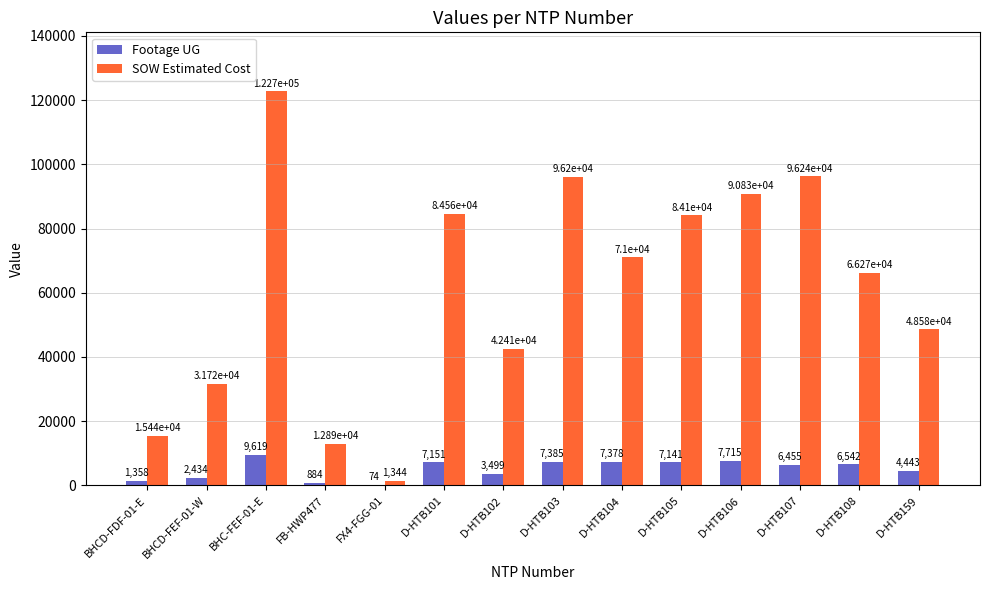

Which series has the largest range (max minus min)?

SOW Estimated Cost